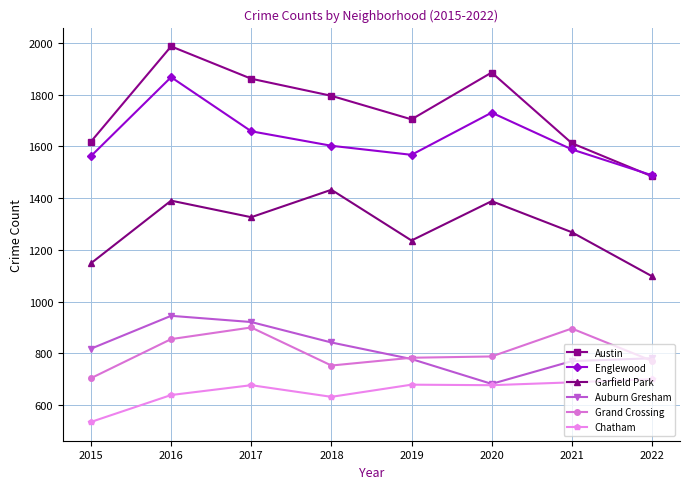

What value does the Garfield Park series have at 2019?

1236